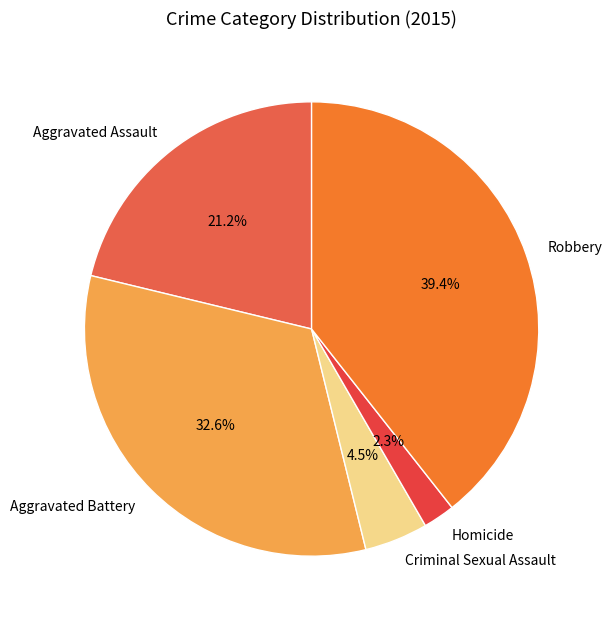

The Robbery slice represents 39% of the pie. True or false?

True